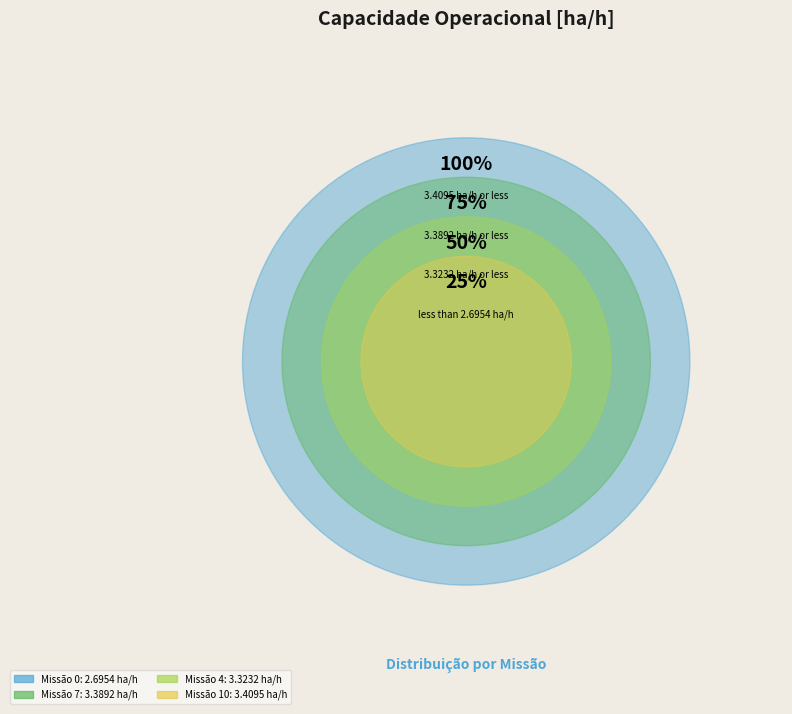

Between 10 and 0, which is larger?

10